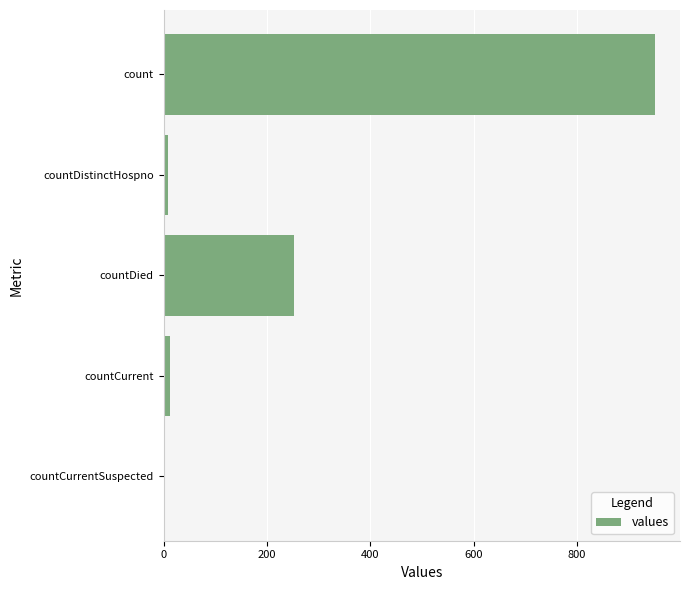

What is the sum of all values?

1225